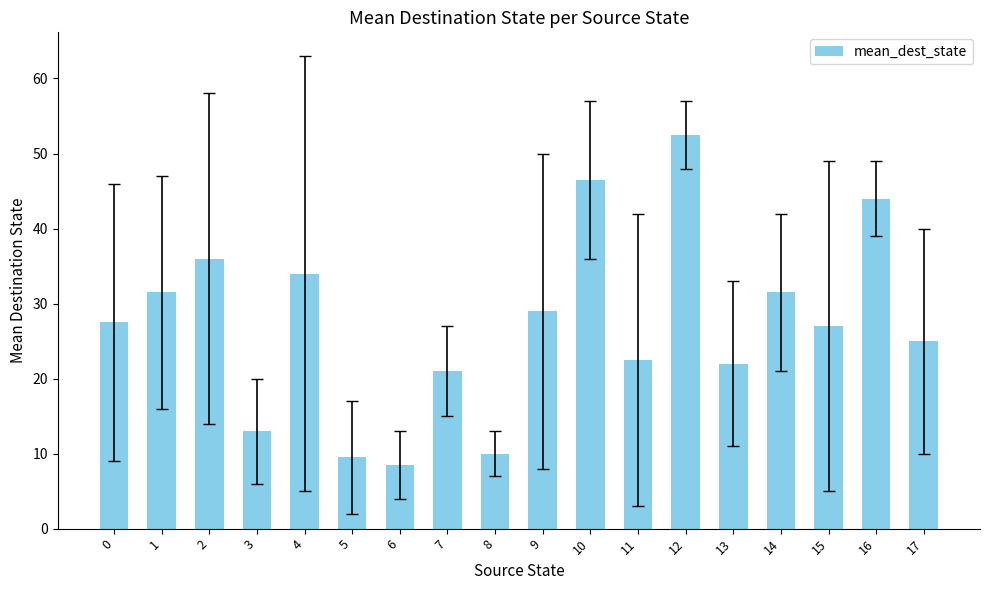

What is the ratio of the value at 7 to the value at 1?

0.7